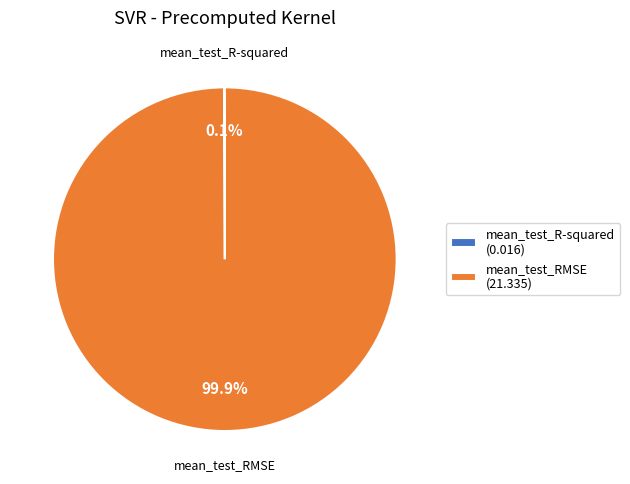

To the nearest percent, what is the difference between the largest and smallest slice percentages?

100%